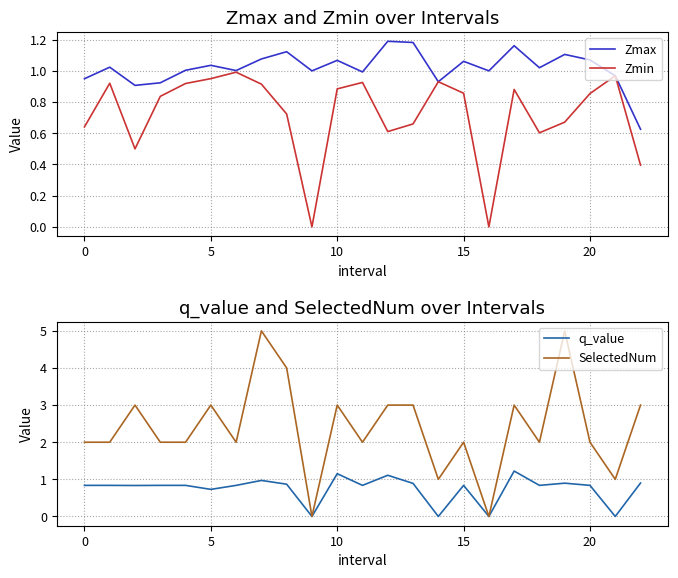

Is it true that q_value equals 1.4 at 15?

False